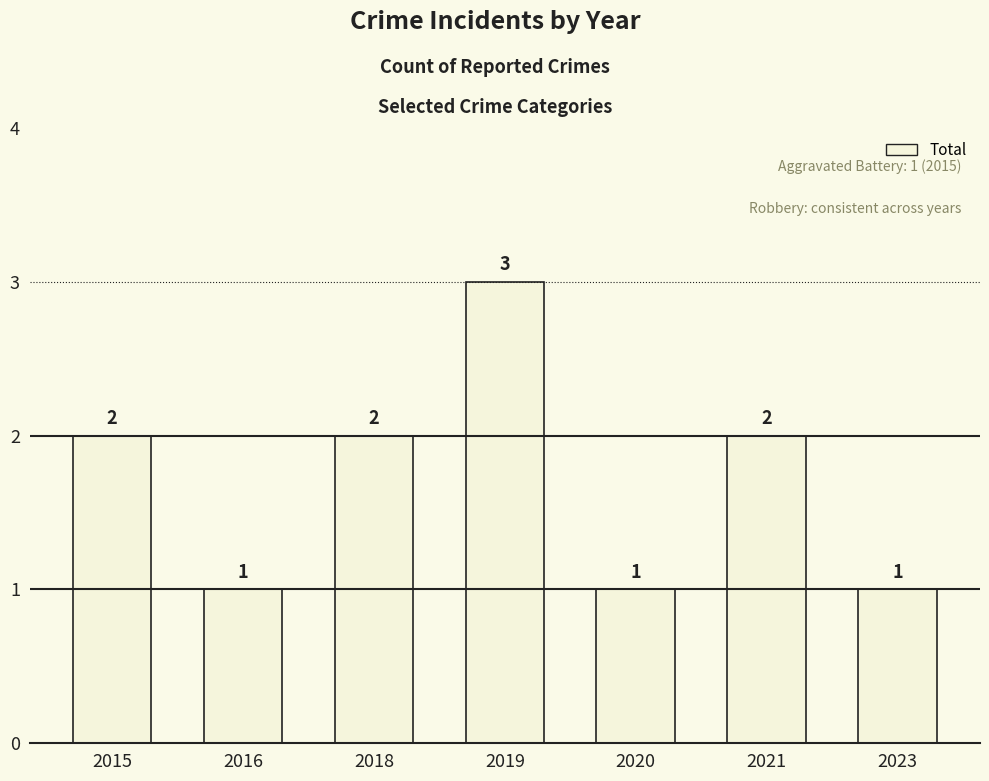

What is the approximate value at 2015?

2